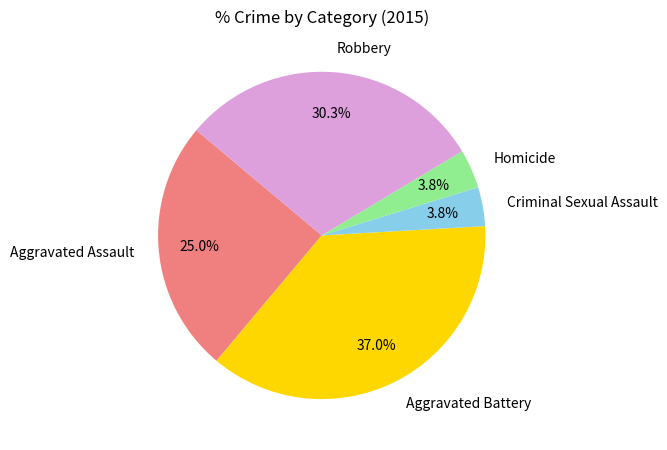

To the nearest percent, what percentage of the pie is Aggravated Battery?

37%